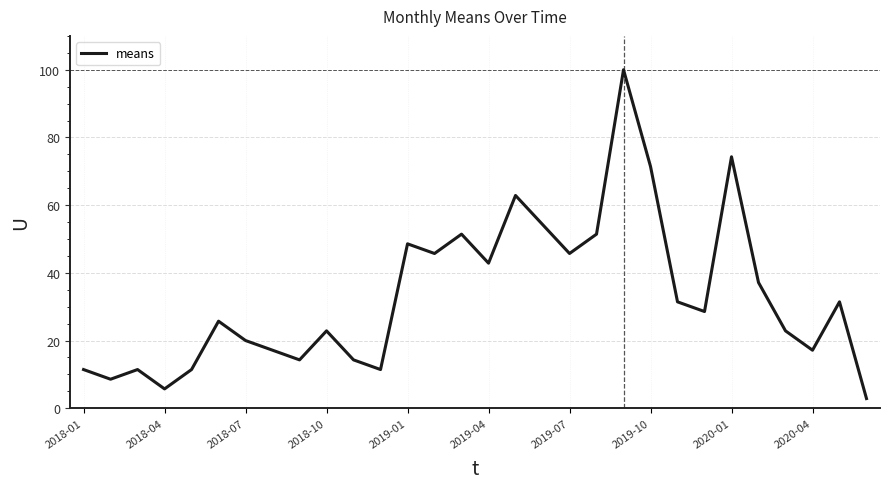

What is the maximum value shown in the chart?

100.0